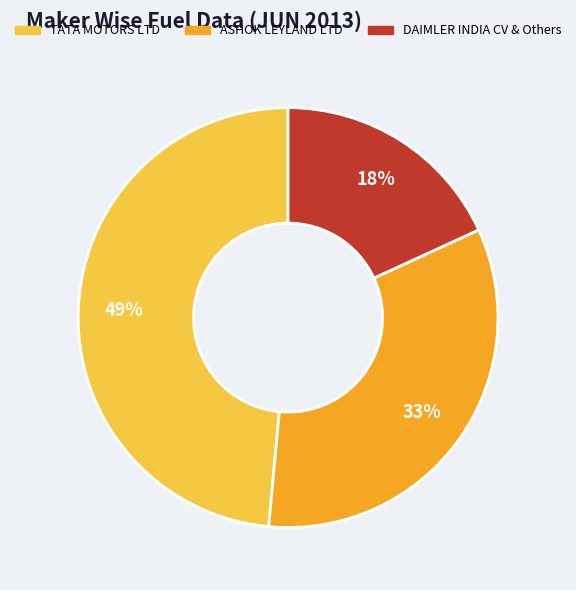

Count the number of slices in the pie.

3